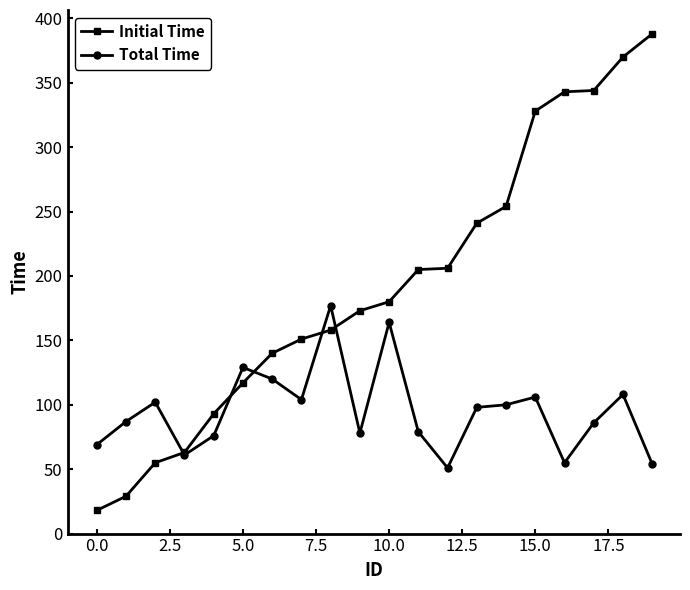

Which series has the largest total across all categories?

Initial Time